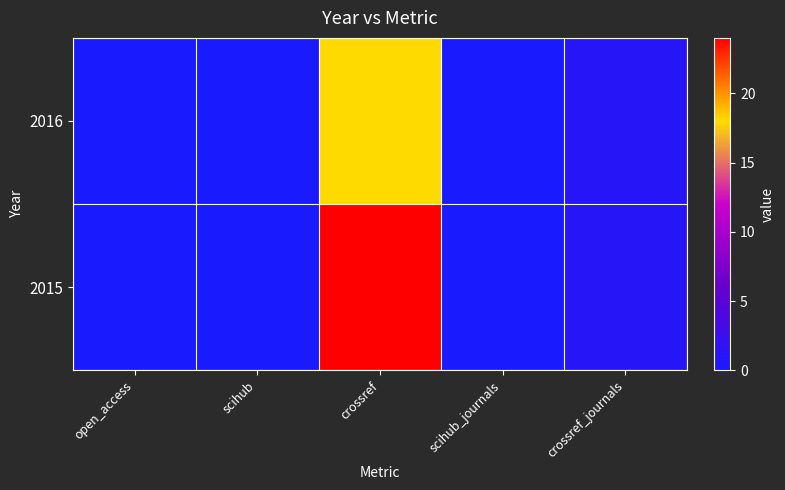

Which series has the largest total across all categories?

2015